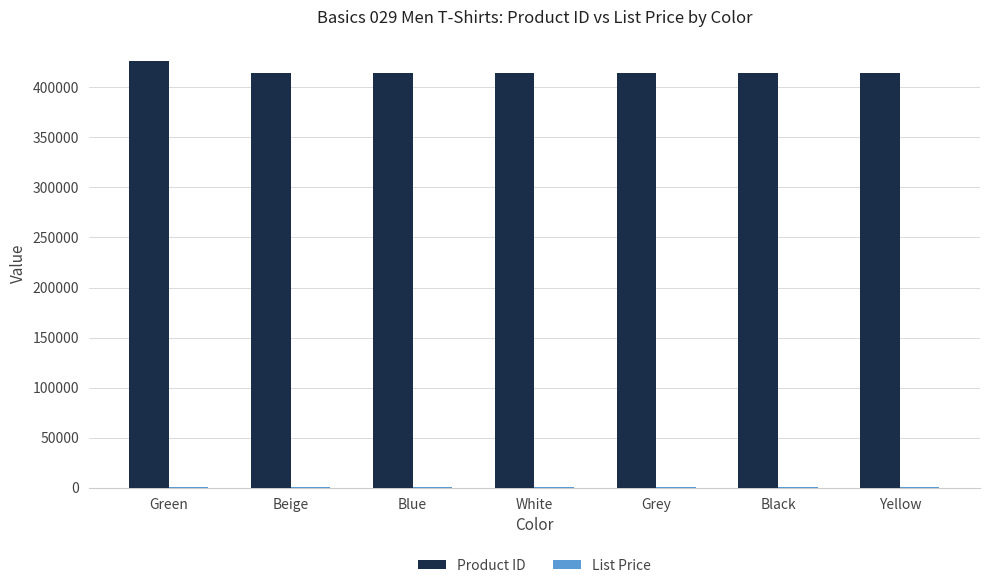

Are the bars horizontal?

No